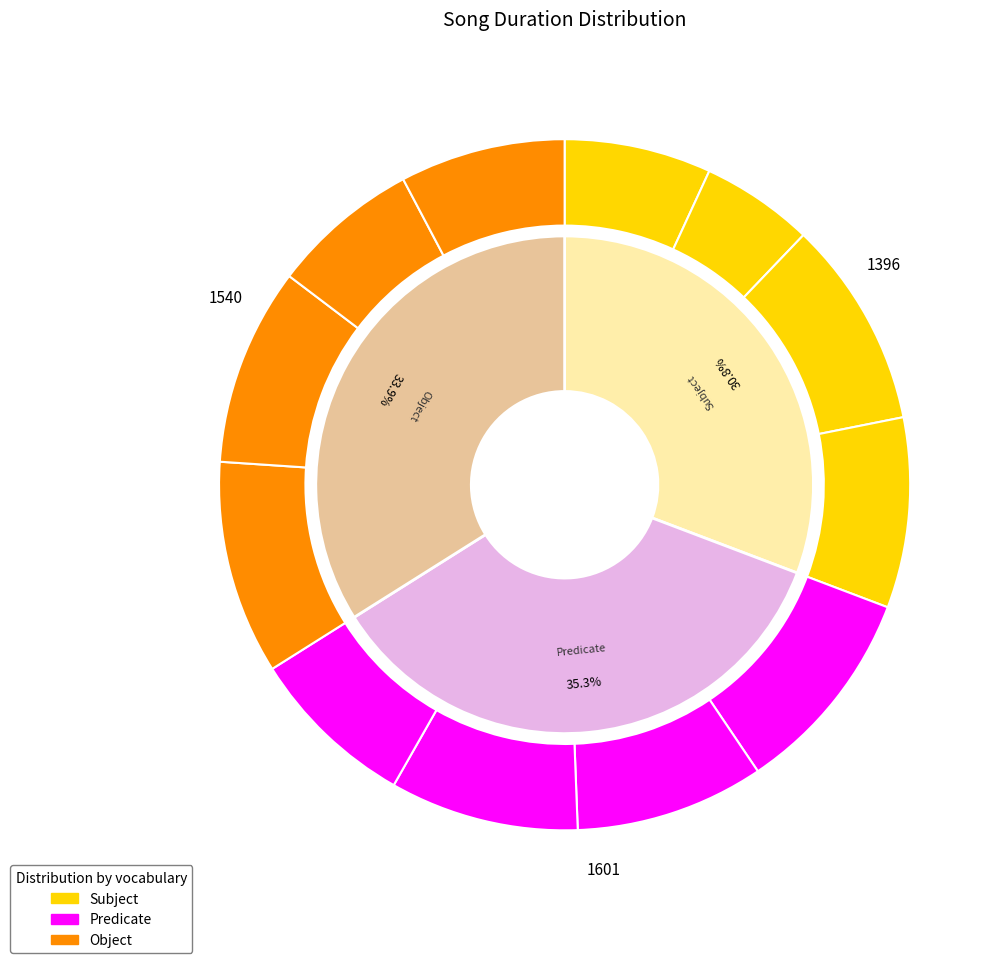

True or false: Ate Voce Voltar accounts for 18% of the total.

False